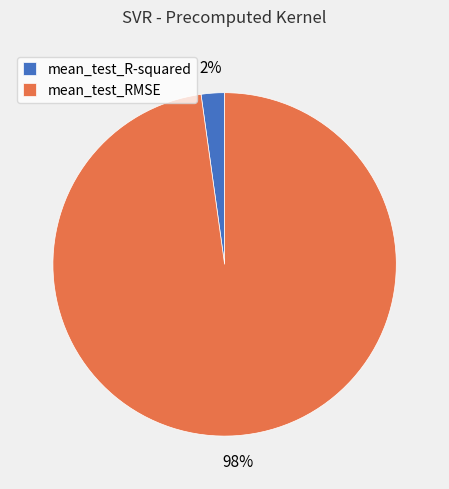

To the nearest percent, what percentage of the pie is mean_test_RMSE?

98%